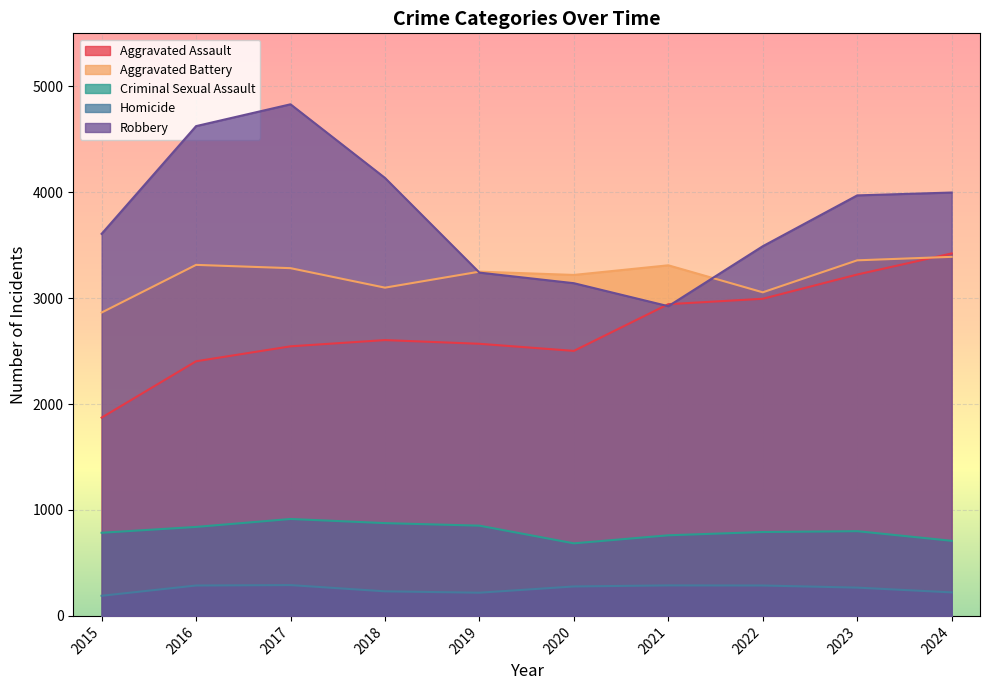

Rank the series by their maximum value, from highest to lowest.

Robbery, Aggravated Assault, Aggravated Battery, Criminal Sexual Assault, Homicide